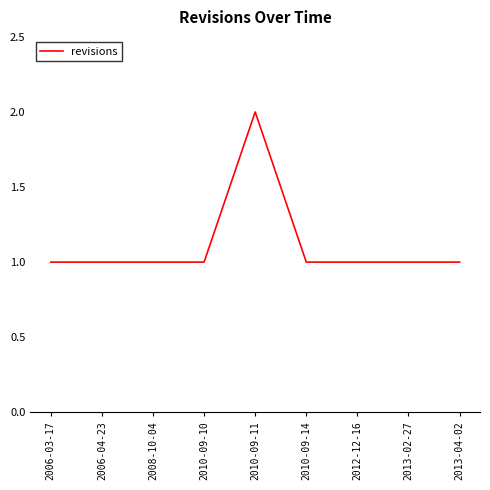

How many lines are shown in the chart?

1